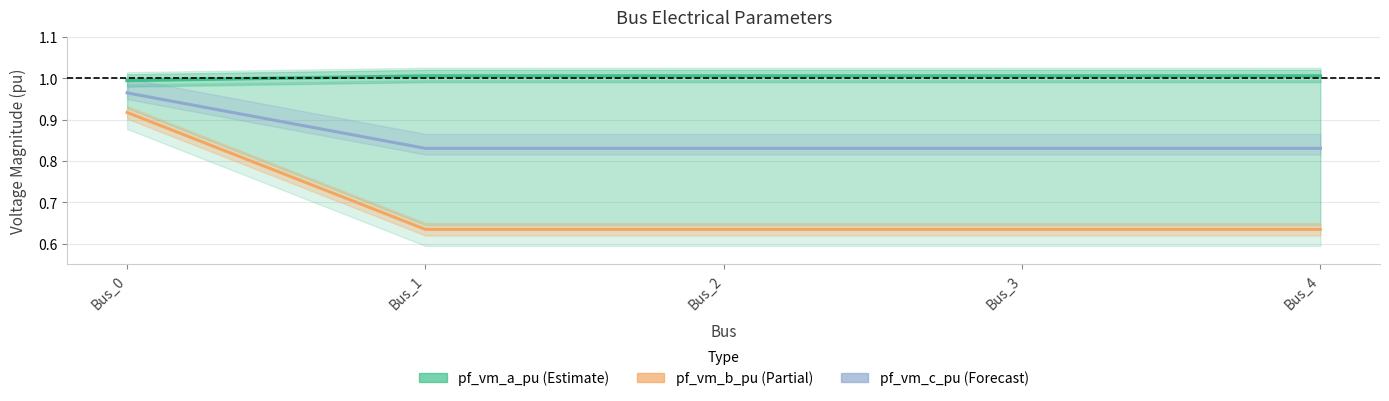

Which category has the lowest value in the pf_vm_b_pu series?

Bus_1